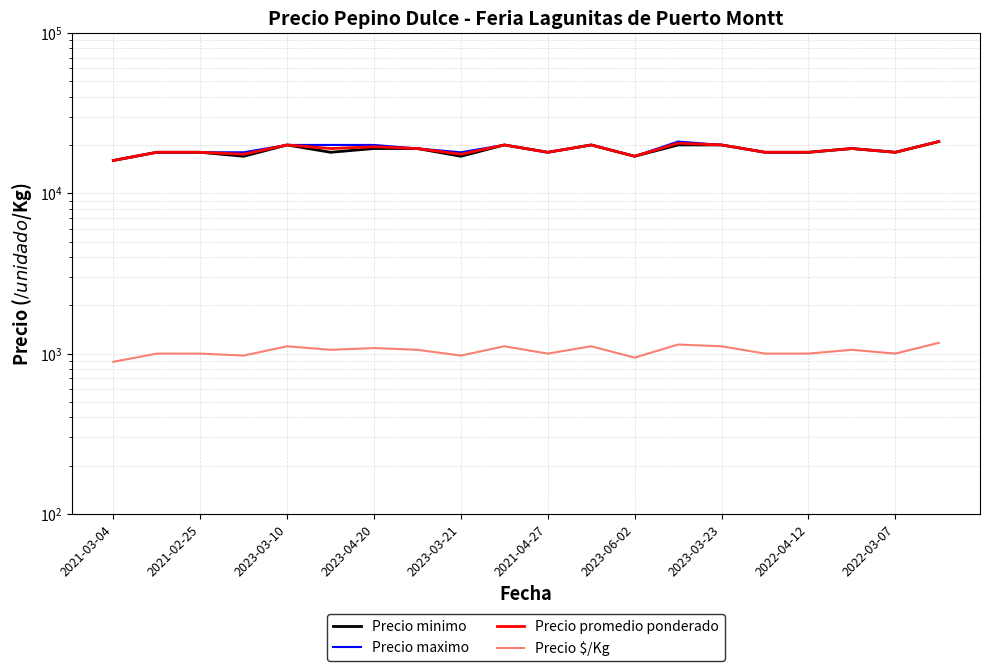

What is the smallest value displayed?

889